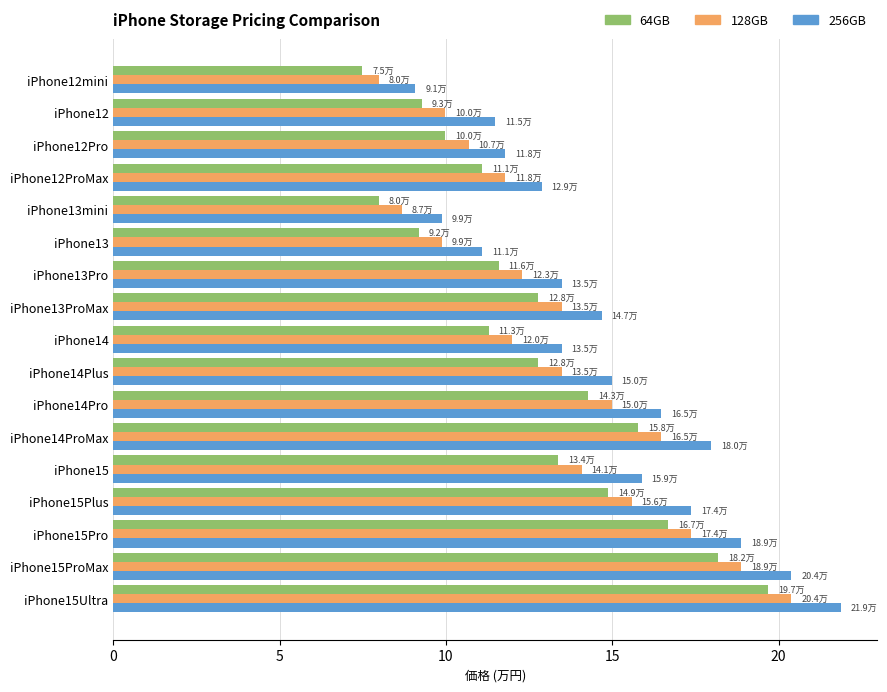

List the series in order of their peak value, lowest first.

64GB, 128GB, 256GB